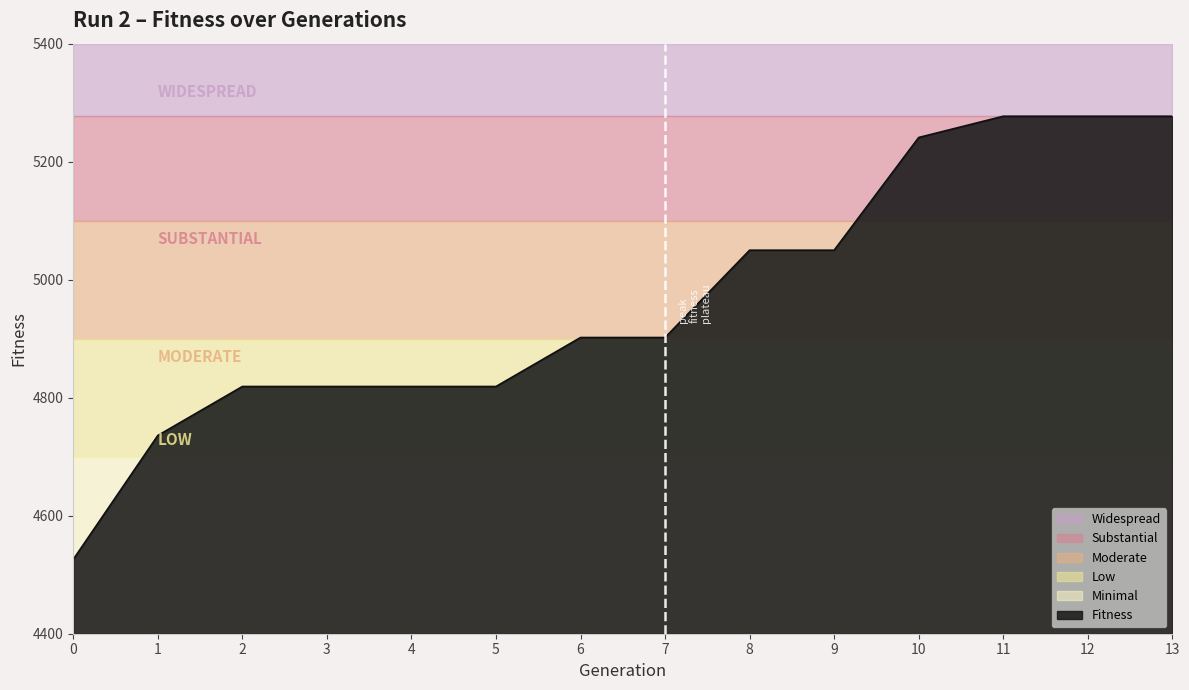

Which category has the highest value across all series?

11